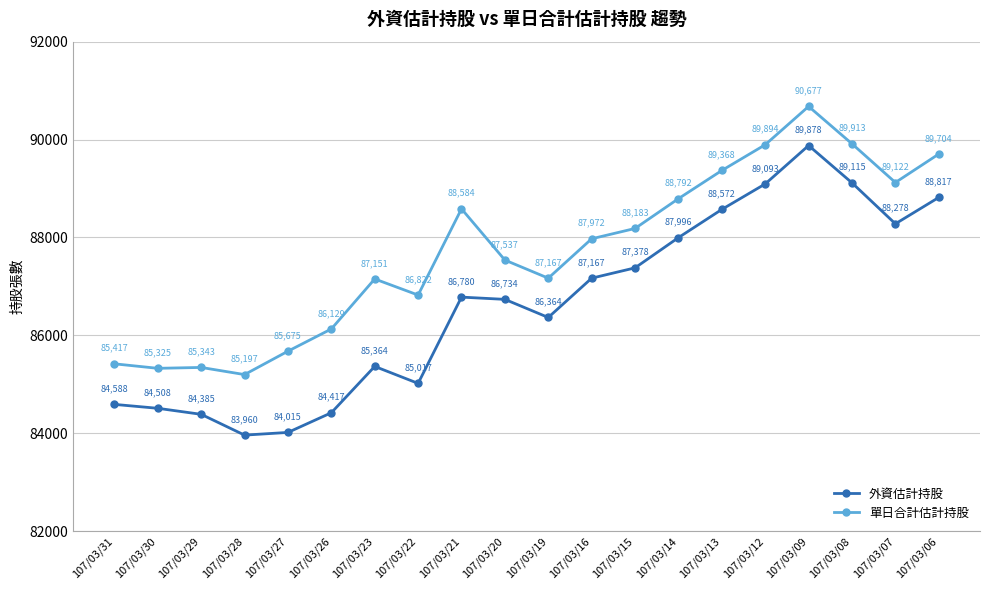

How many data points in 單日合計估計持股 are less than 87972?

10